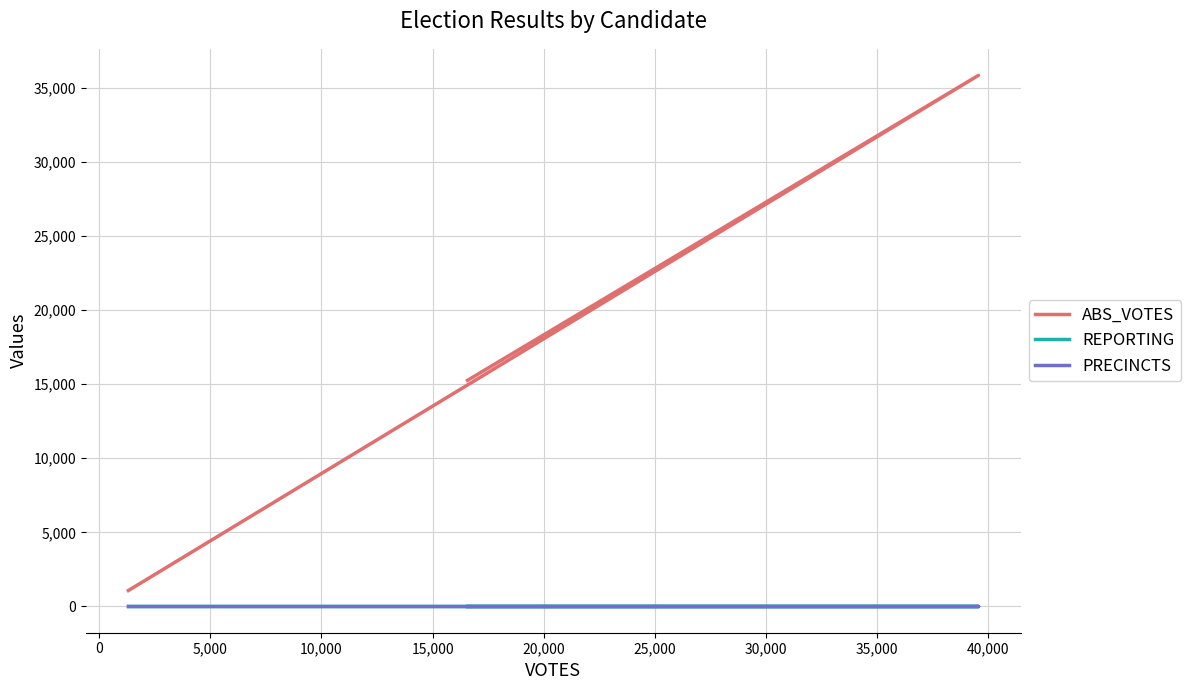

What is the minimum value for ABS_VOTES?

1075